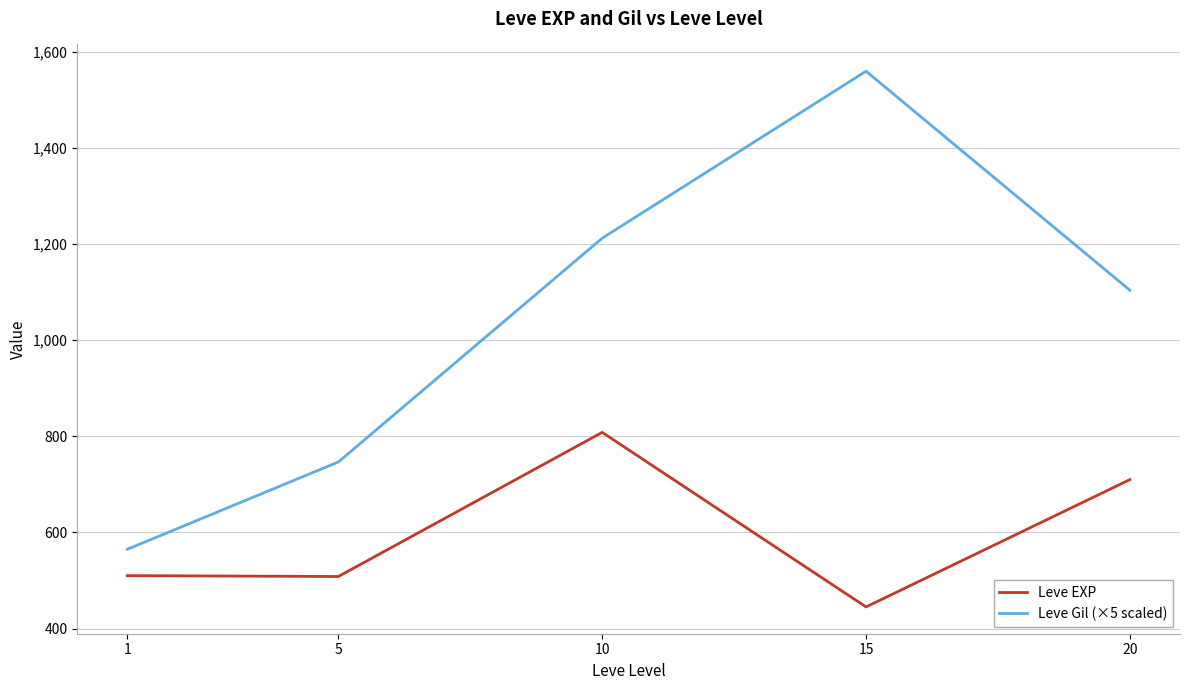

True or false: Leve Gil (×5 scaled) and Leve EXP cross at least once.

False